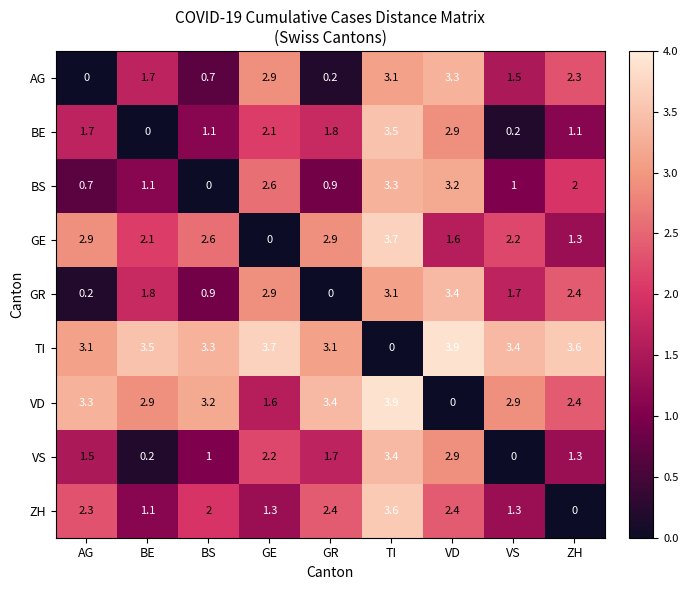

At which label does GR reach its peak?

VD